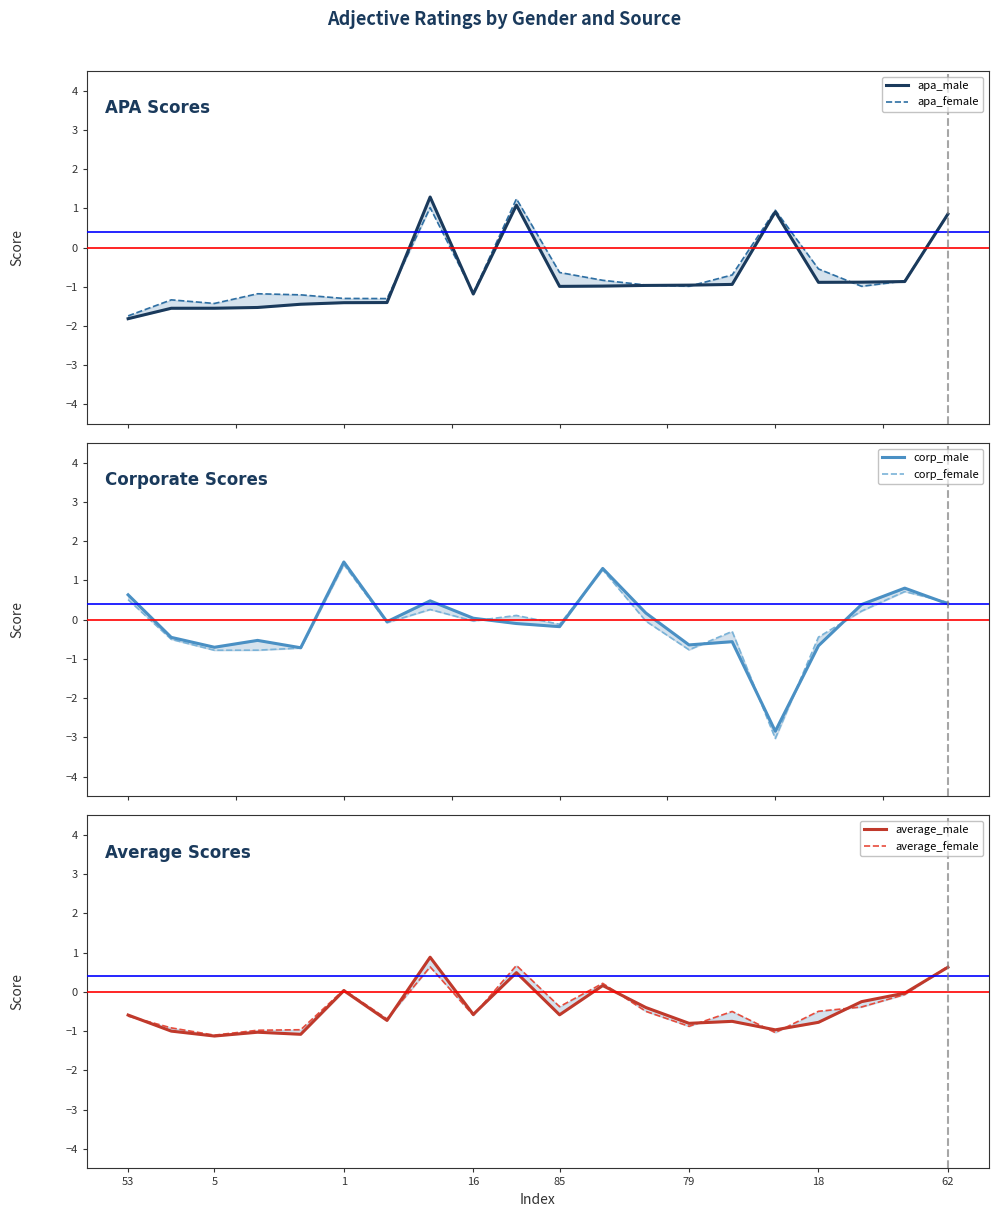

What is the value of the apa_male point at the 9th from the left?

-1.2